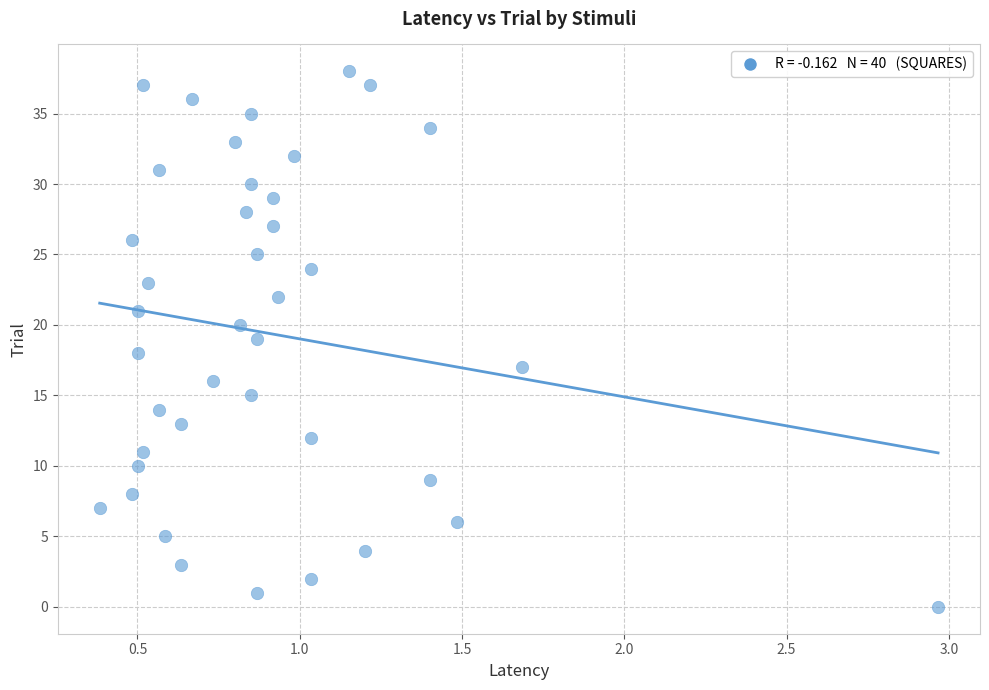

What is the range of Y values (max minus min)?

38